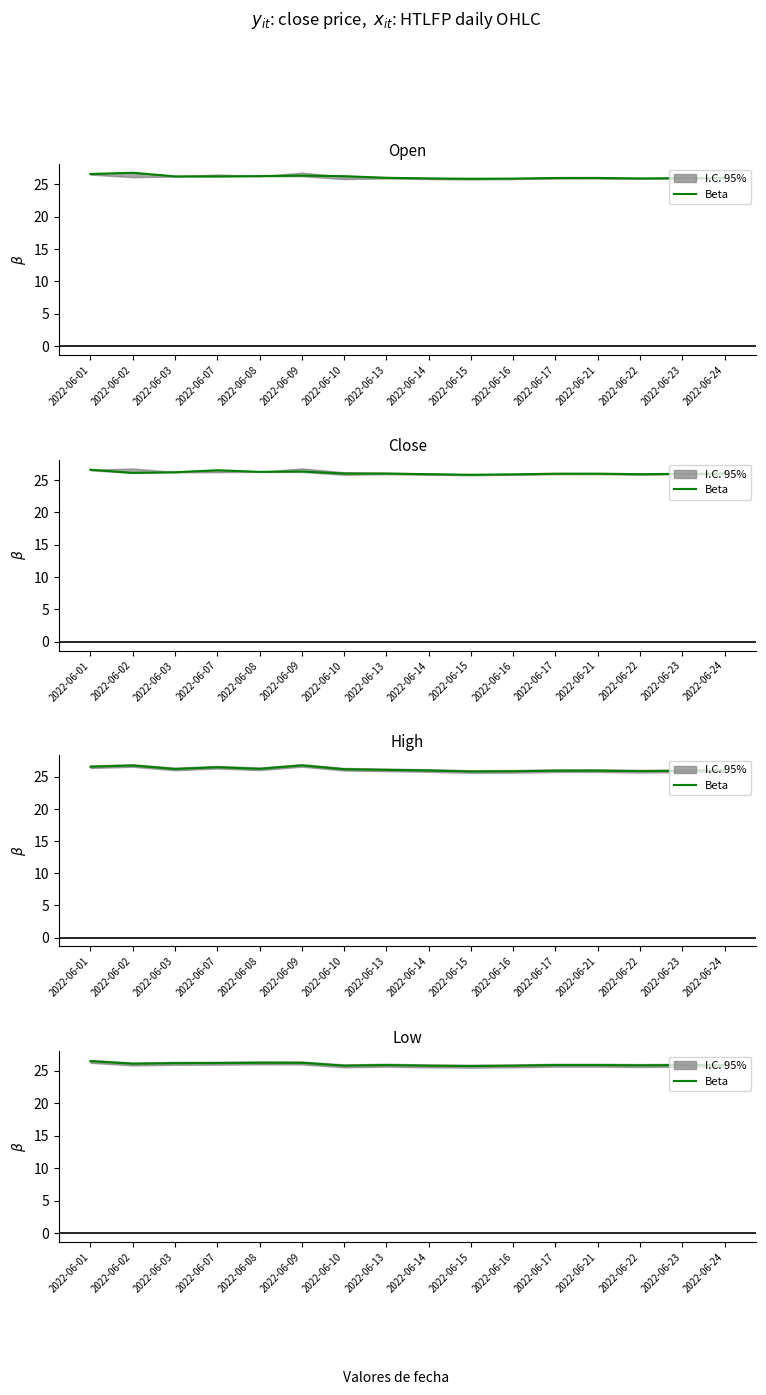

What is the greatest value displayed?

26.5